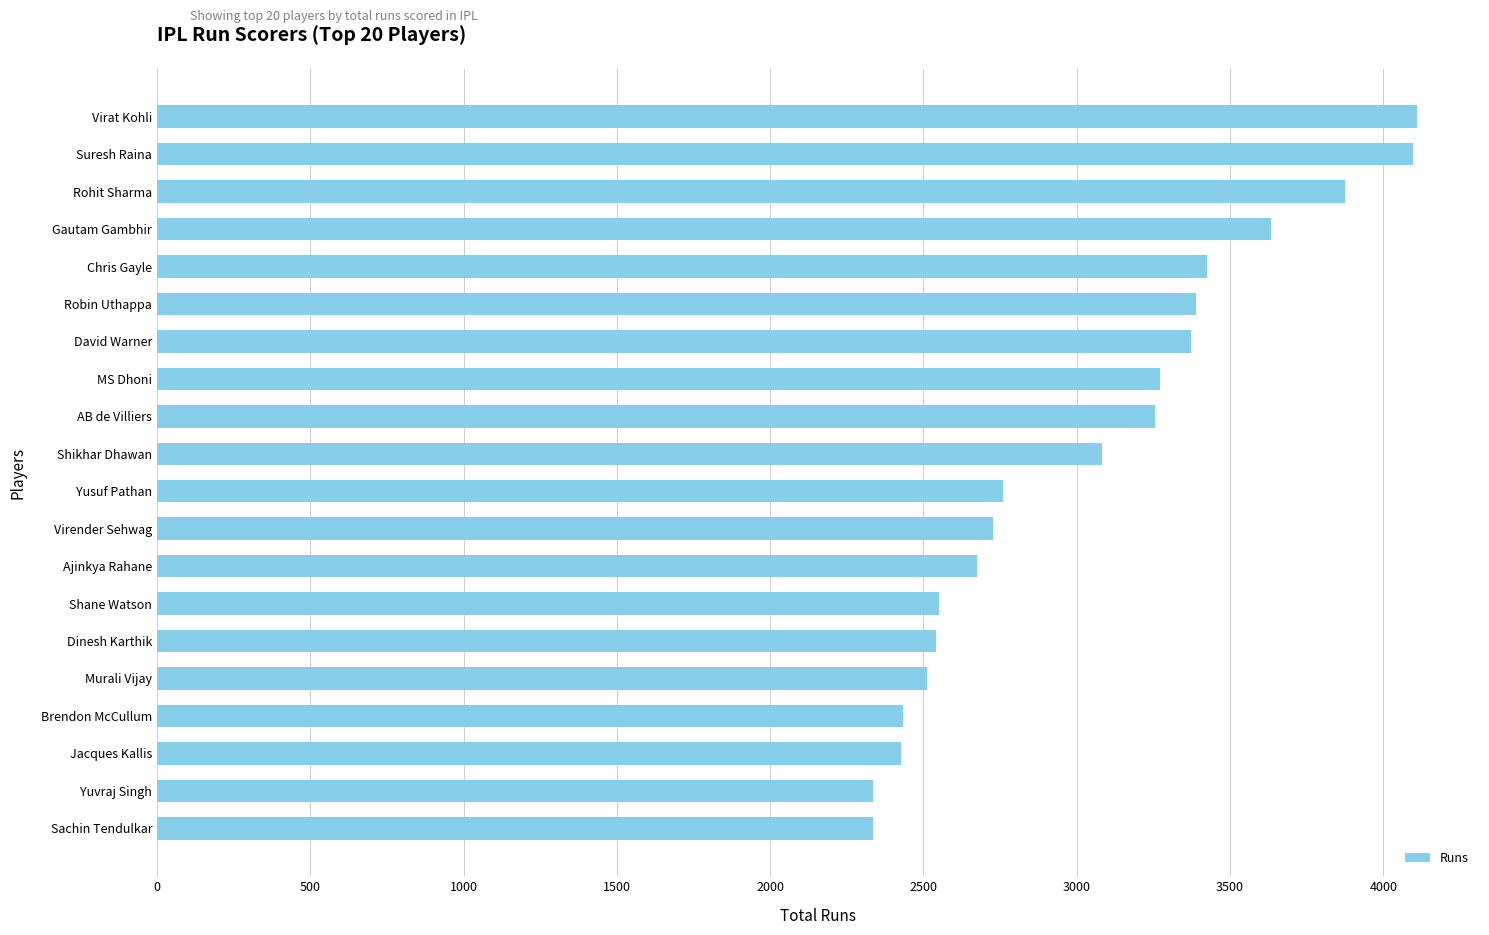

What is the difference between the values at Yusuf Pathan and Chris Gayle?

665